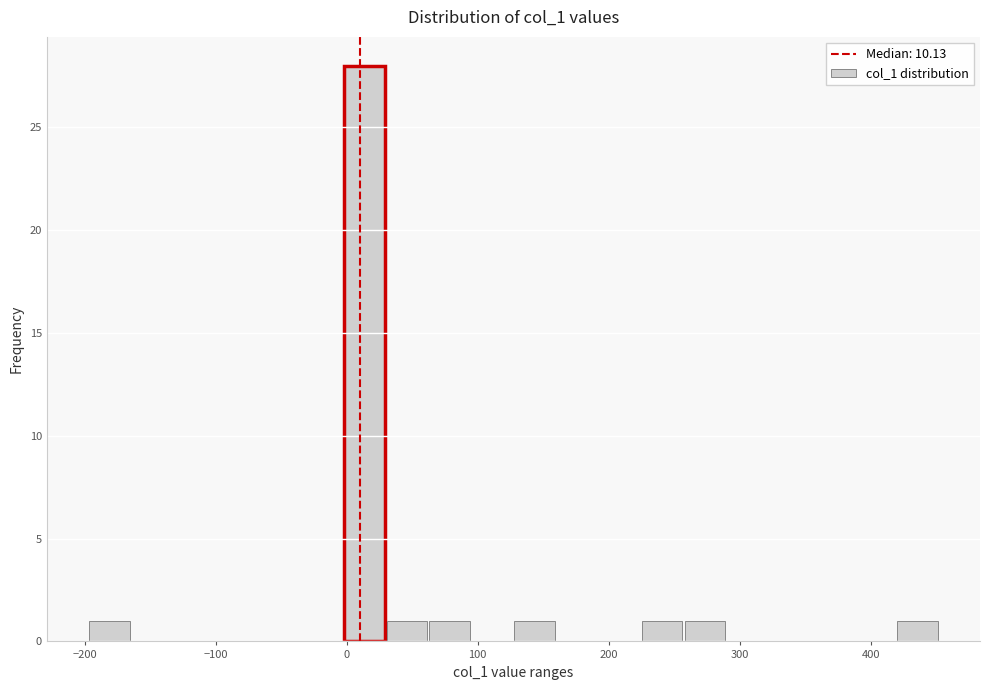

Read against the x-axis, roughly where is the centre of the tallest bar?

10